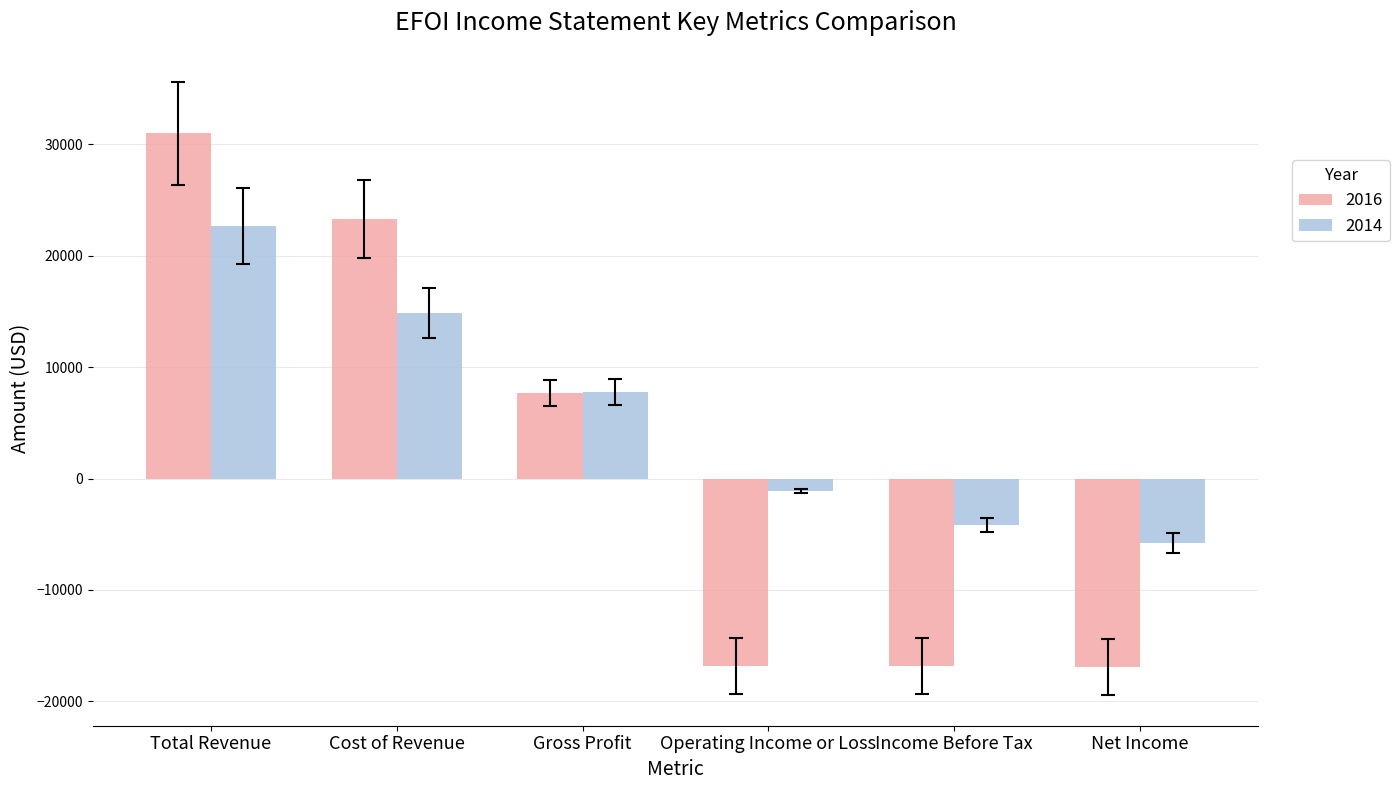

What is the smallest value displayed?

-16900